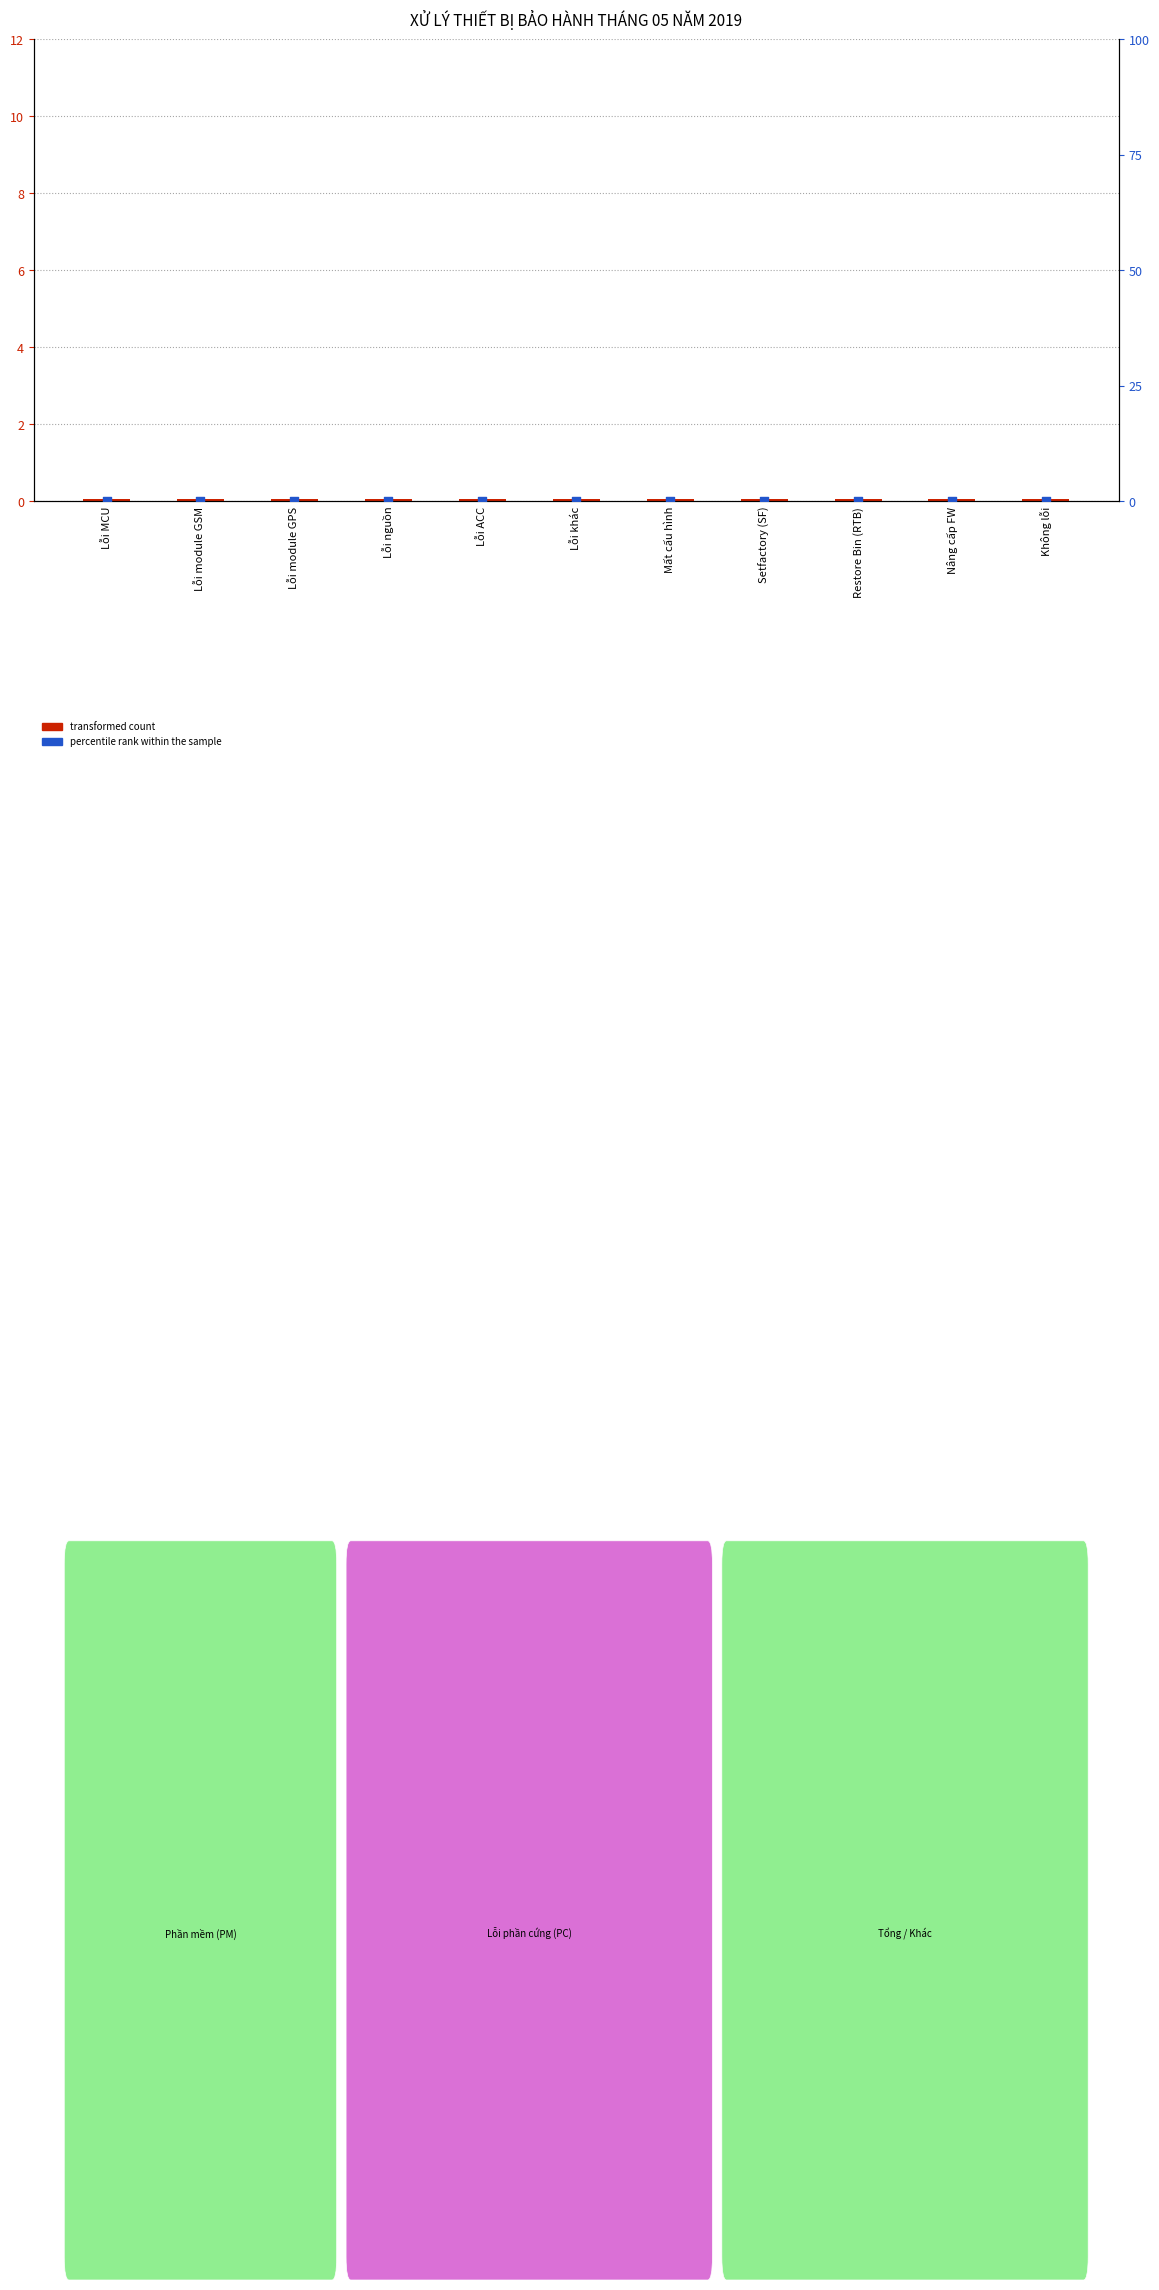

At how many categories does at least one series exceed 0?

11